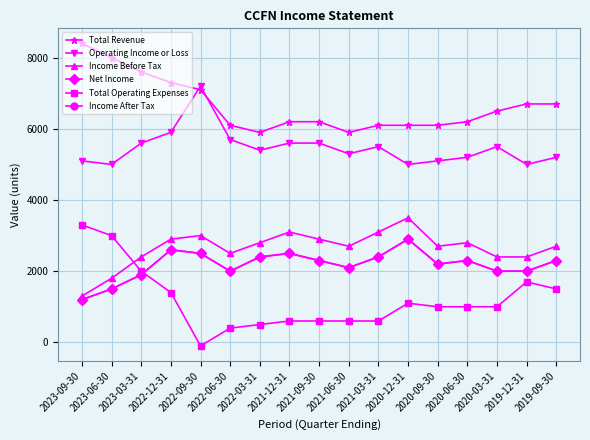

Is this an area chart (filled region under the line)?

No